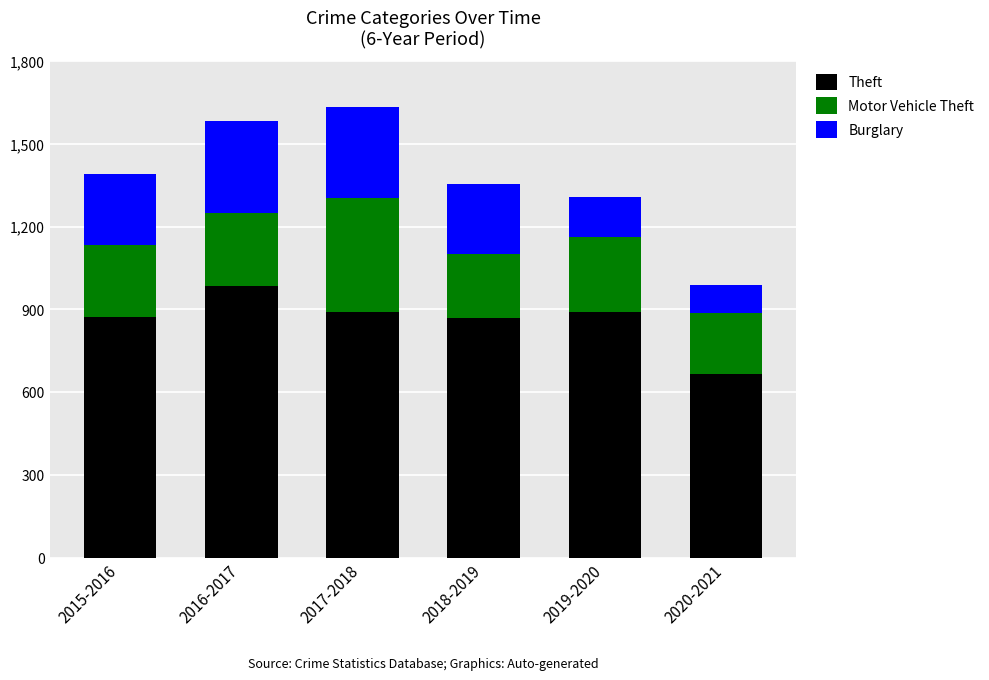

What is the difference between the maximum and minimum values in the Theft series?

318